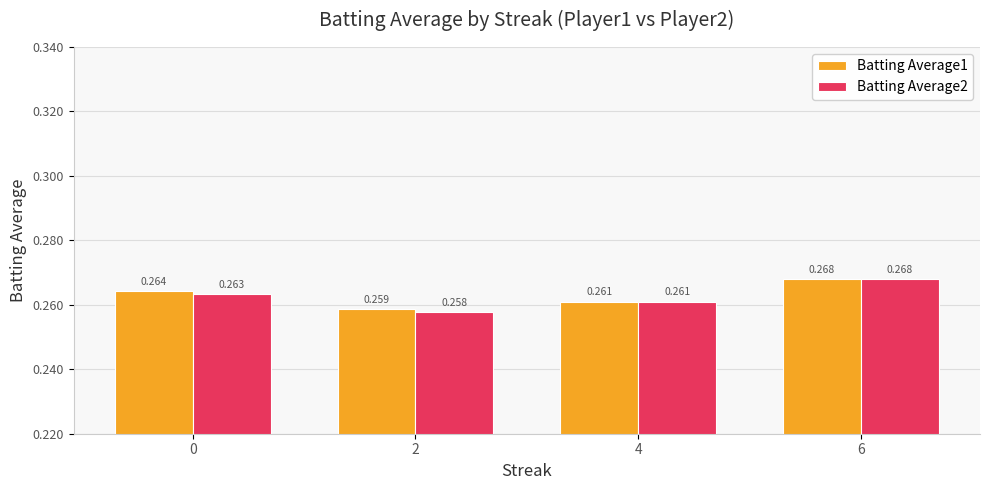

What is the highest value of the Batting Average2 series?

0.3